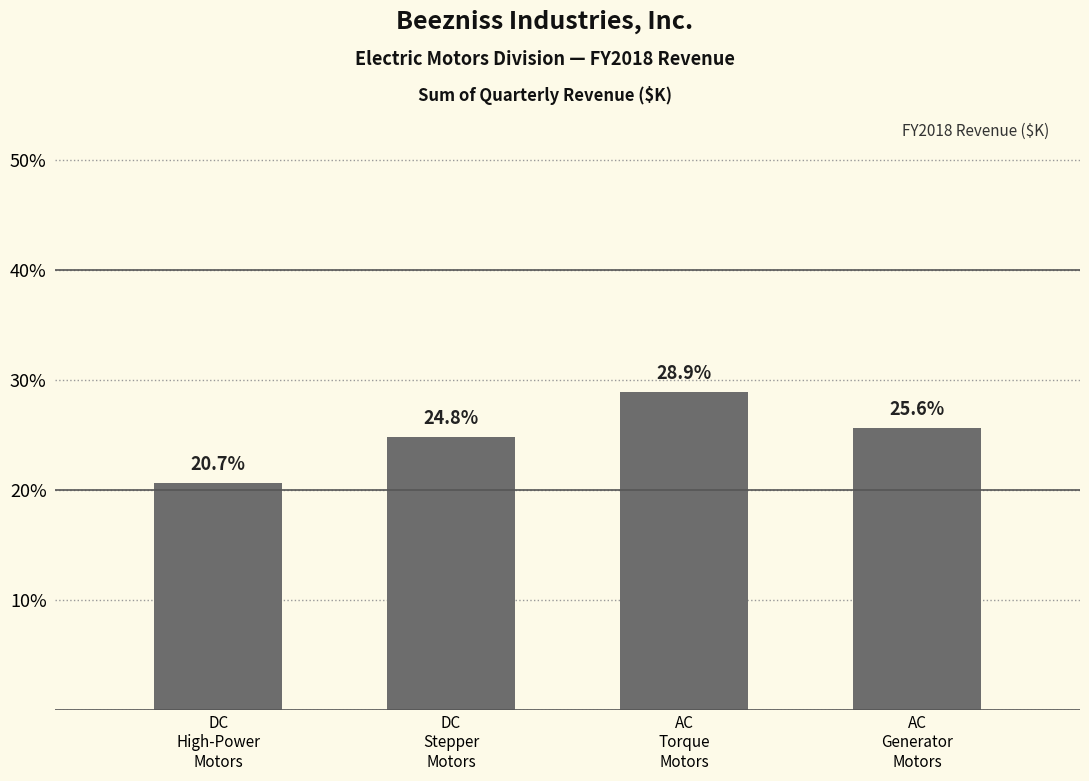

What is the sum of the values at DC
High-Power
Motors and AC
Generator
Motors?

46.3